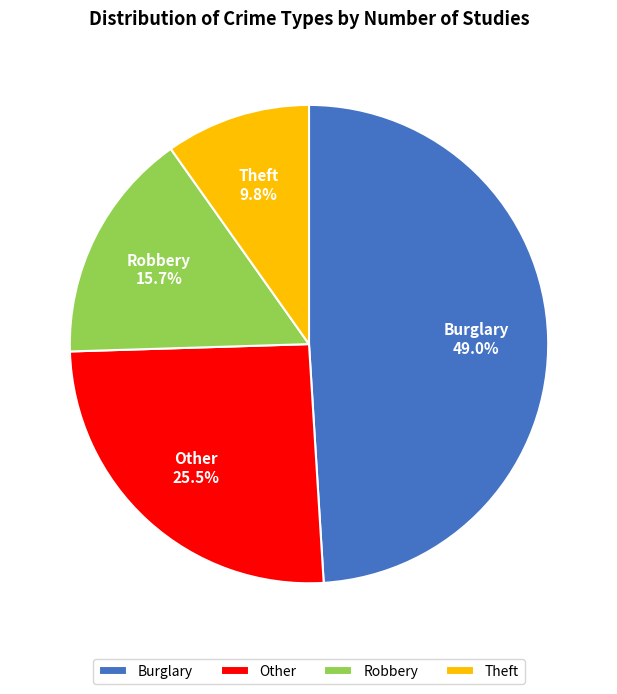

Is there a majority slice in this chart?

No